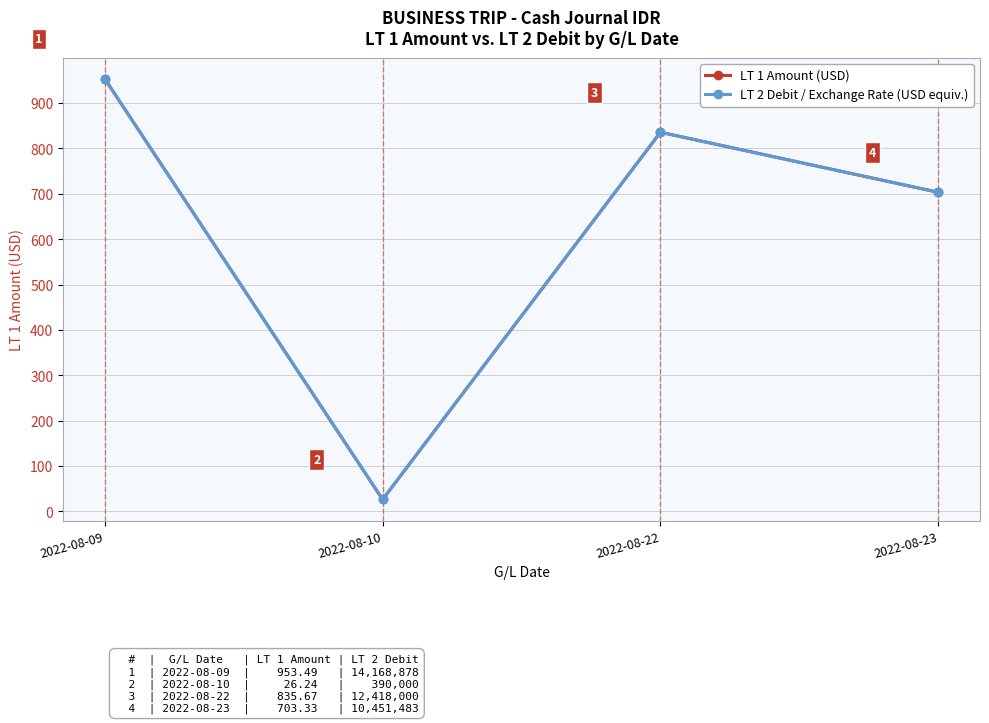

What is the lowest value of the LT 1 Amount (USD) series?

26.2